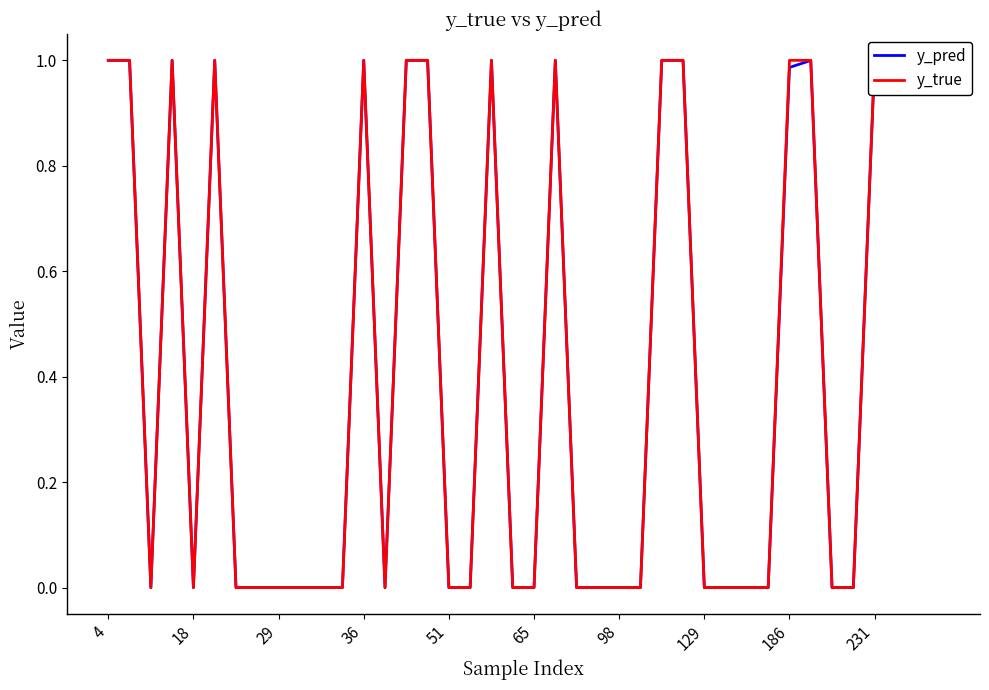

After their last crossing, which series has the higher values: y_true or y_pred?

y_true